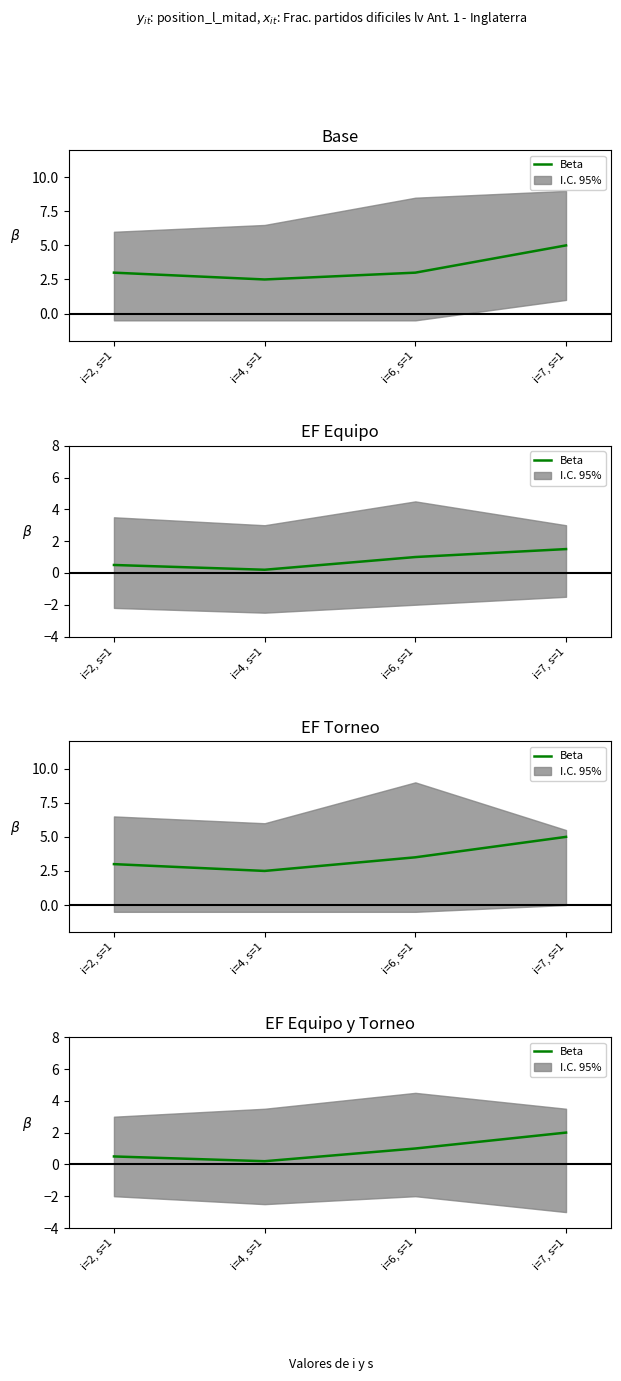

How many lines are shown in the chart?

1